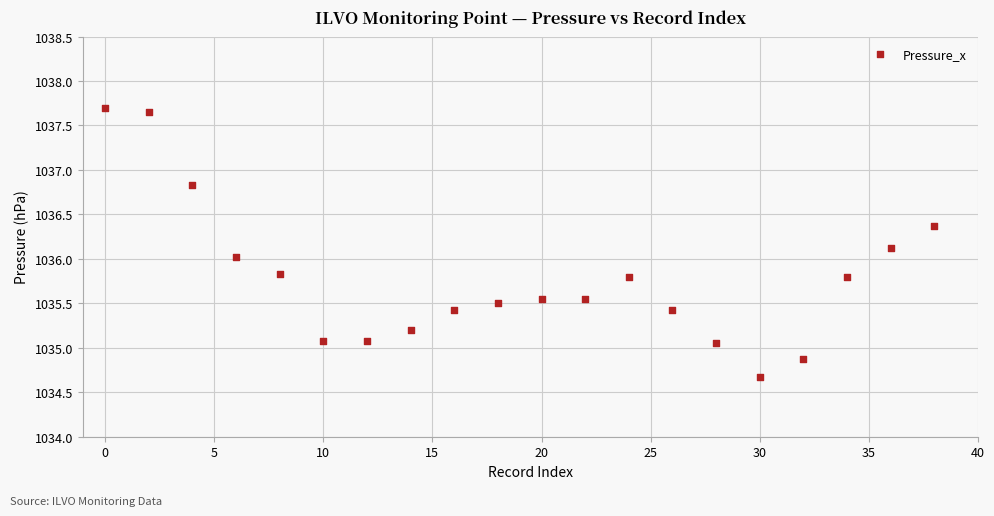

What is the range of X values (max minus min)?

38.0